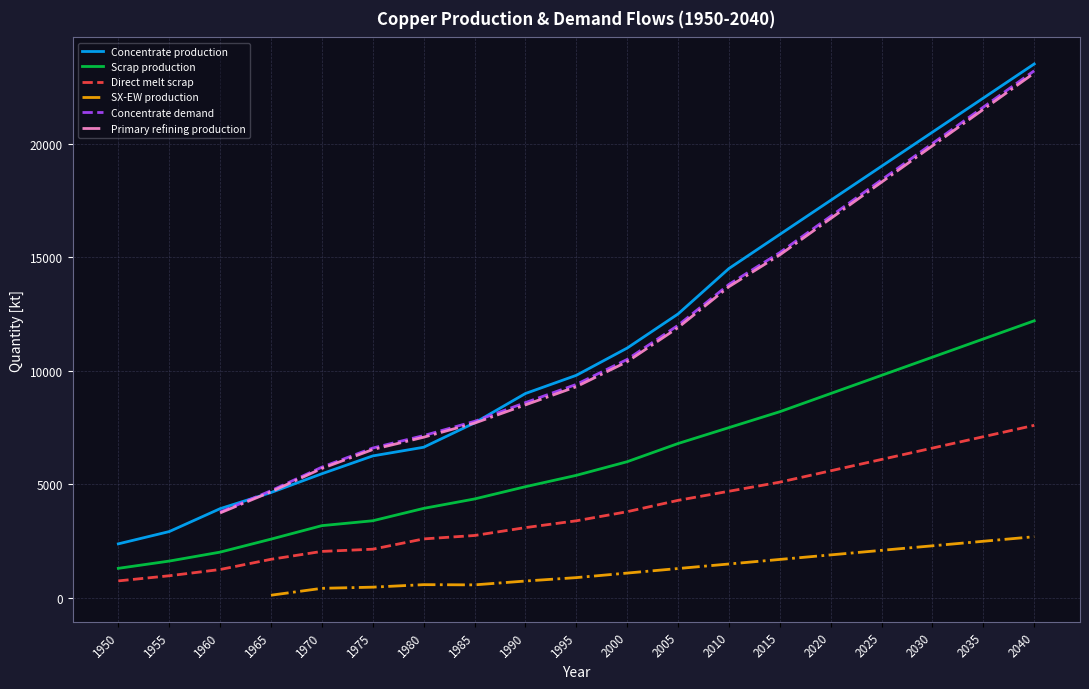

Reading left to right, transcribe all the data shown in this chart.

Concentrate production: 2385.7	2926.2	3933.3	4643.5	5470.3	6254.7	6636.1	7706.8	9000.0	9800.0	11000.0	12500.0	14500.0	16000.0	17500.0	19000.0	20500.0	22000.0	23500.0
Scrap production: 1308.7	1627.9	2021.8	2593.1	3186.9	3401.8	3946.5	4360.8	4900.0	5400.0	6000.0	6800.0	7500.0	8200.0	9000.0	9800.0	10600.0	11400.0	12200.0
Direct melt scrap: 756.1	981.9	1257.2	1705.9	2053.6	2150.8	2603.1	2753.6	3100.0	3400.0	3800.0	4300.0	4700.0	5100.0	5600.0	6100.0	6600.0	7100.0	7600.0